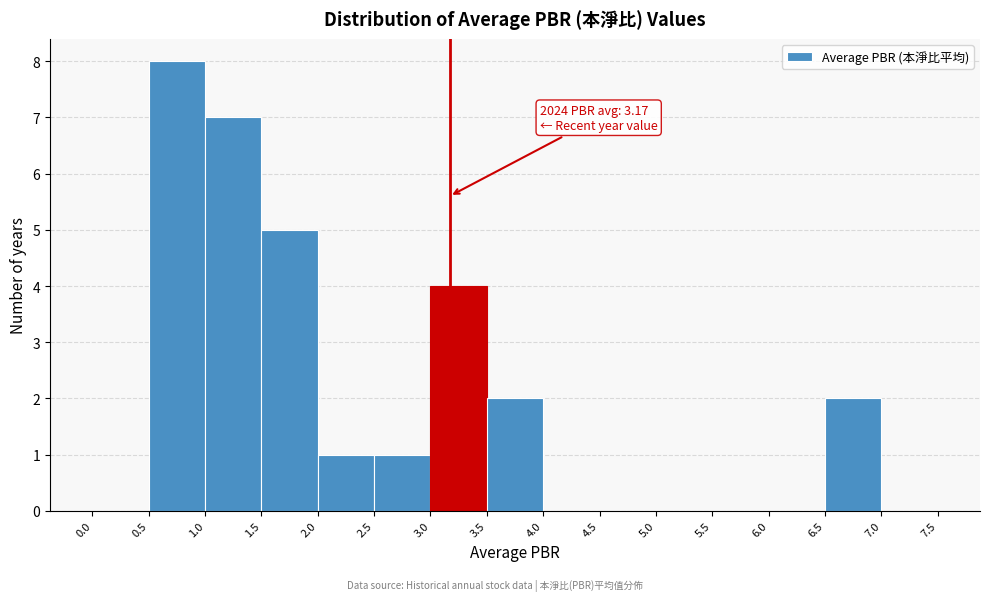

Over which range of the x-axis is the bar tallest?

0.5 to 1.0